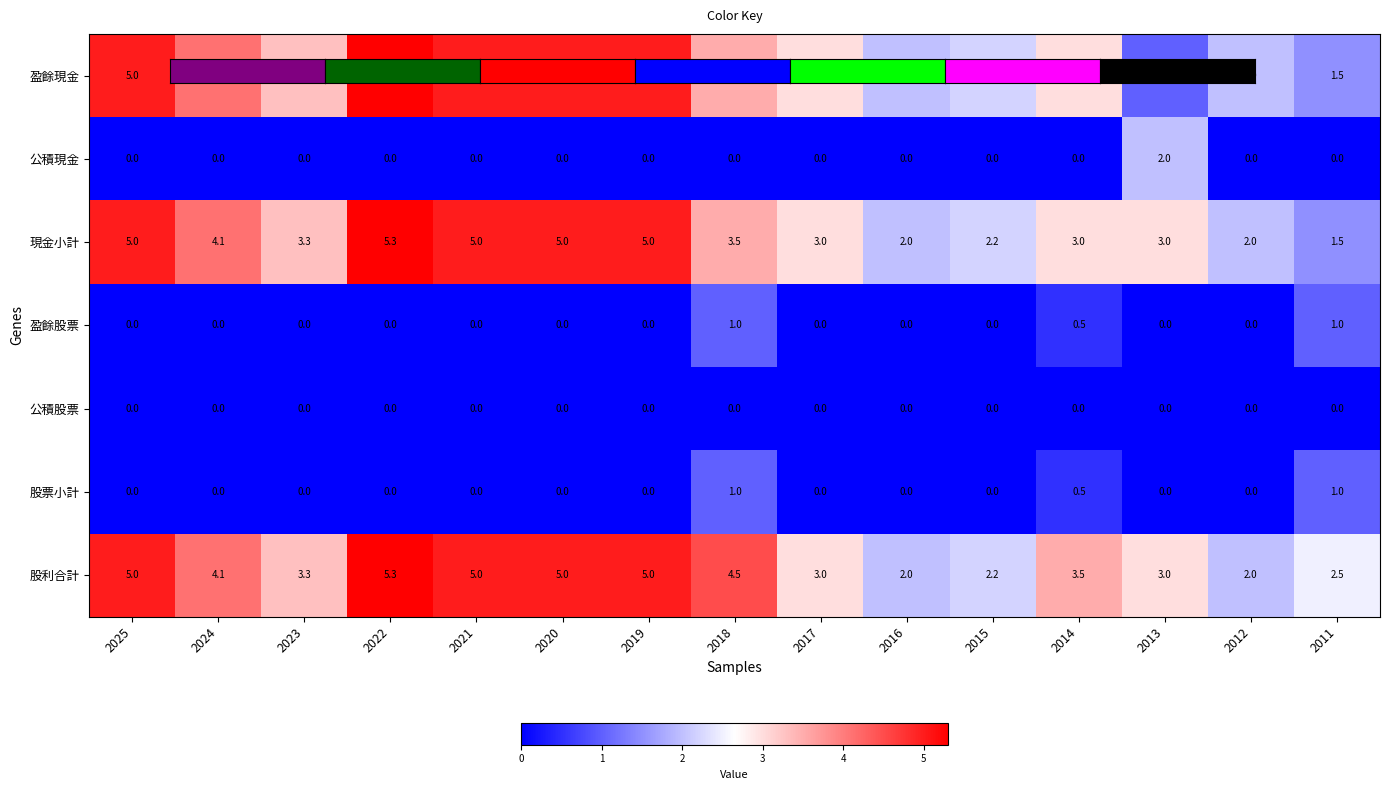

The 現金小計 series shows 4.7 at 2023. True or false?

False